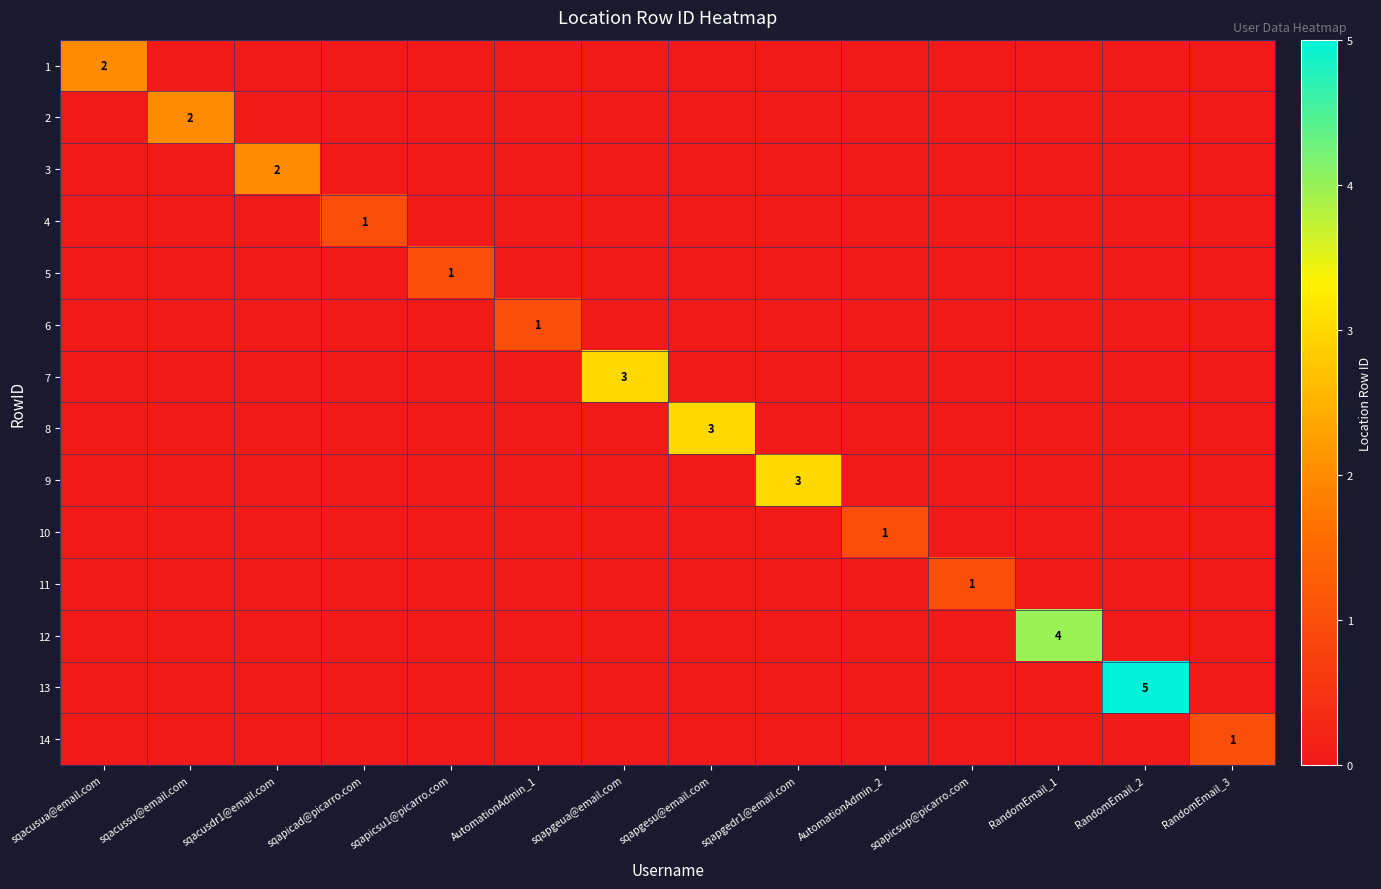

Is the value of 9 at sqapgedr1@email.com greater than the value of 2 at sqacussu@email.com?

Yes